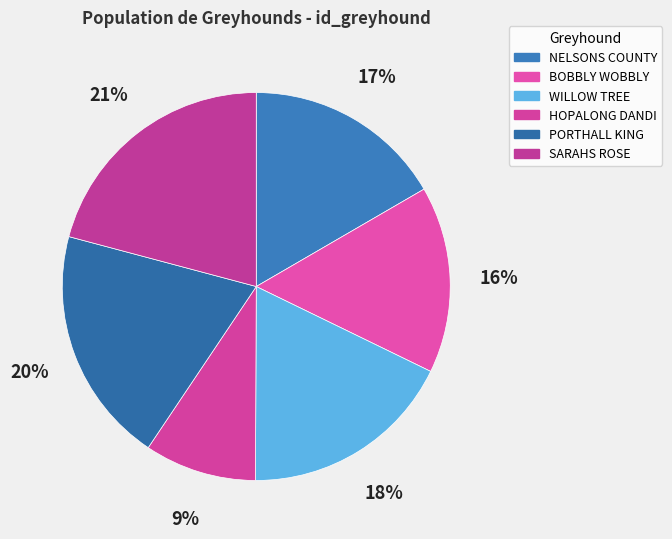

How many segments does this pie chart have?

6